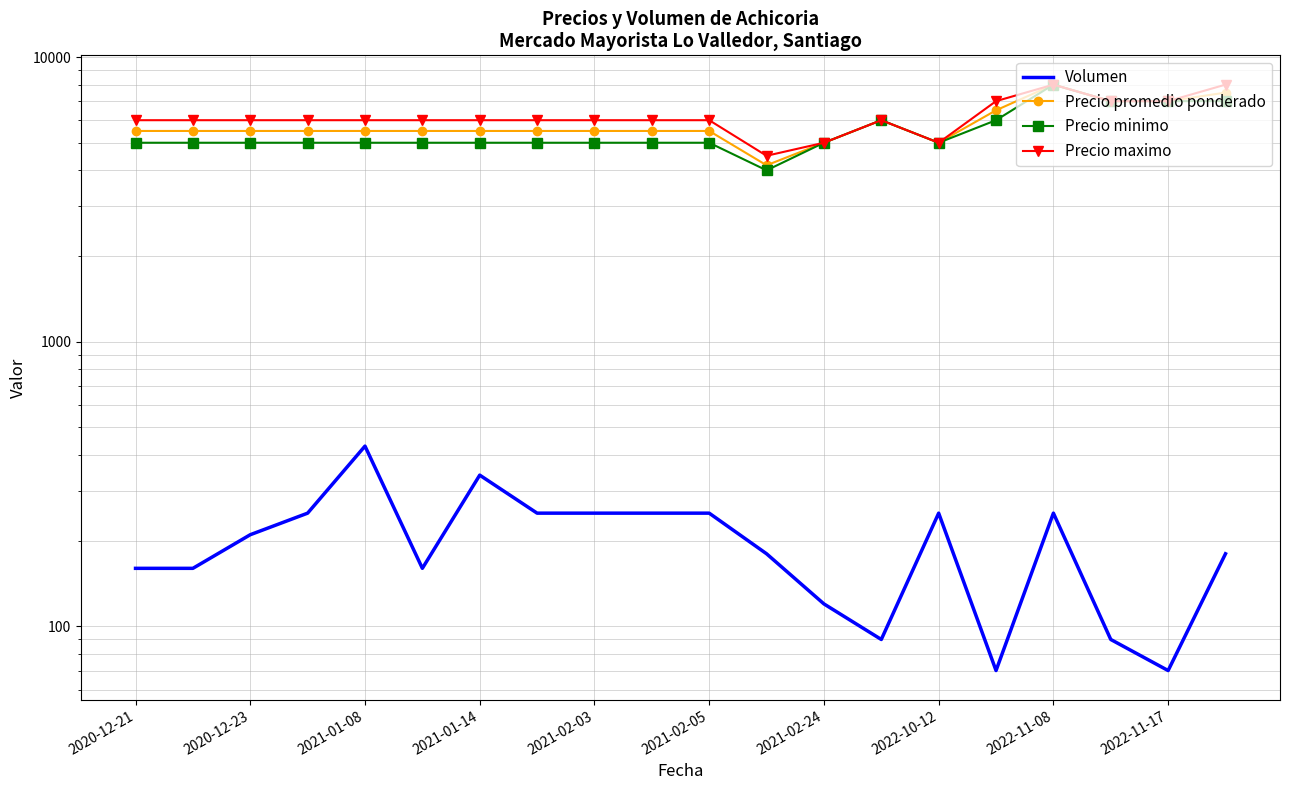

What is the approximate value of Precio minimo at 2021-02-05?

5000